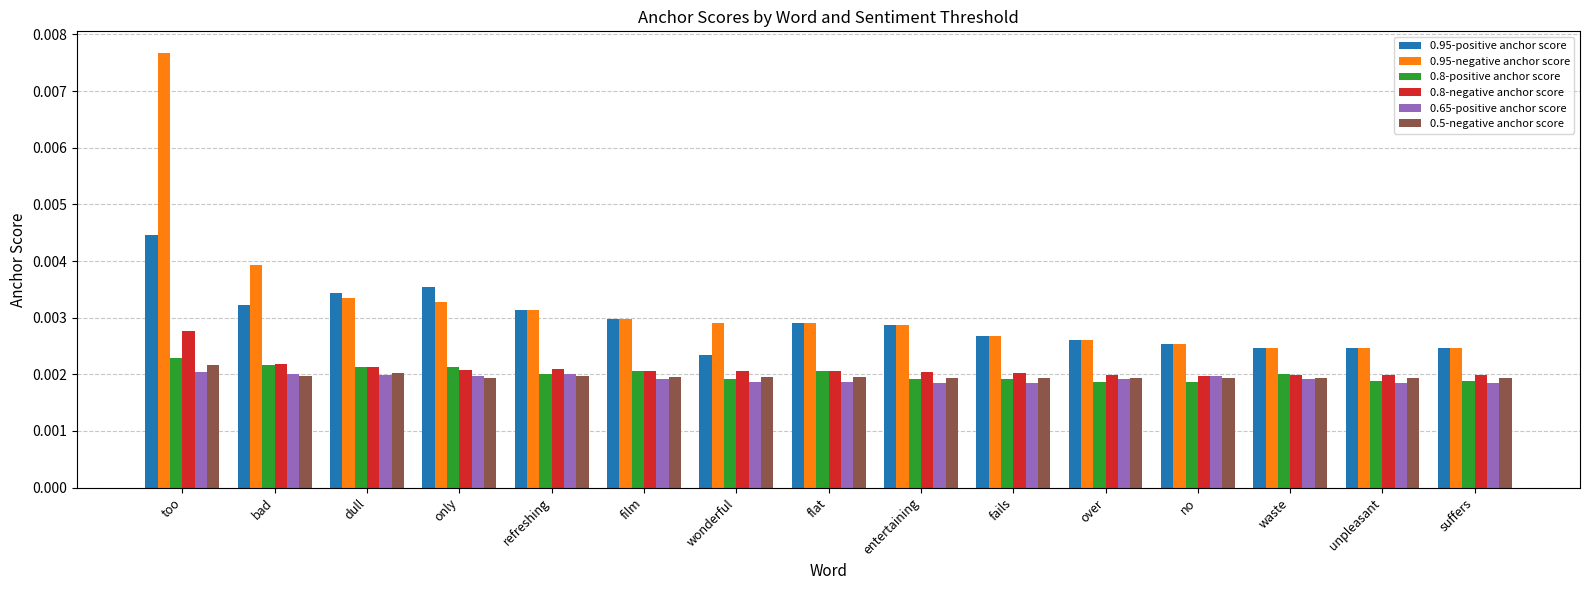

Which series changed the most between only and waste?

0.95-positive anchor score